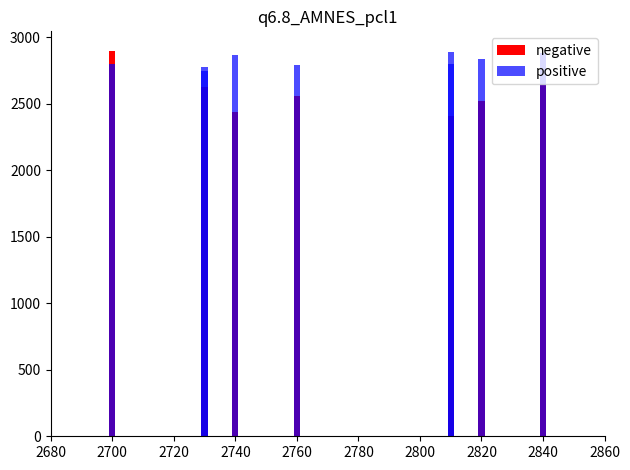

List the series in order of their peak value, highest first.

negative, positive